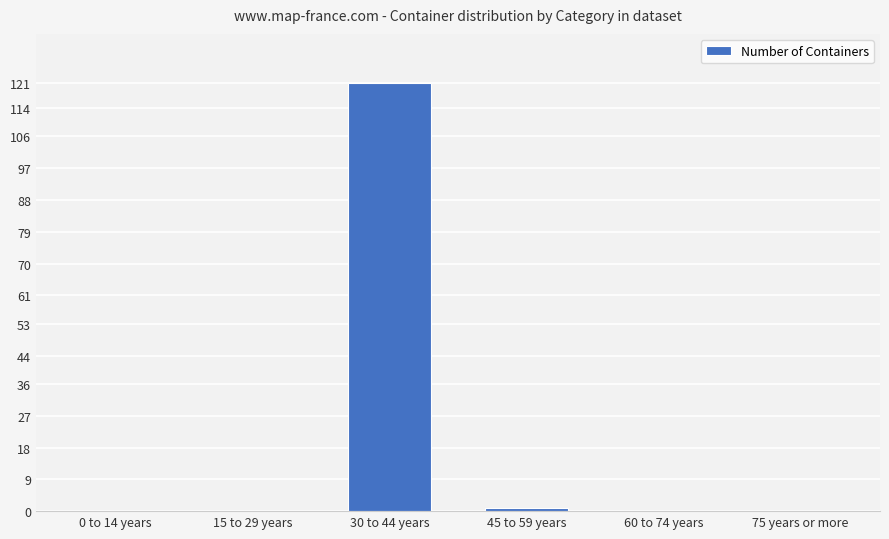

What is the greatest value displayed?

121